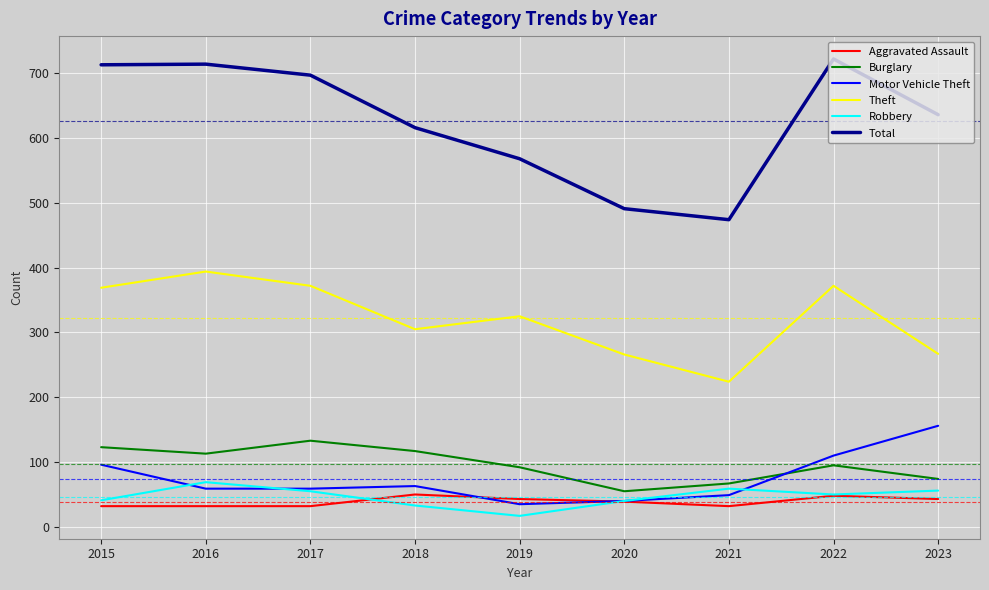

Between 2020 and 2022, which series saw the biggest shift?

Total